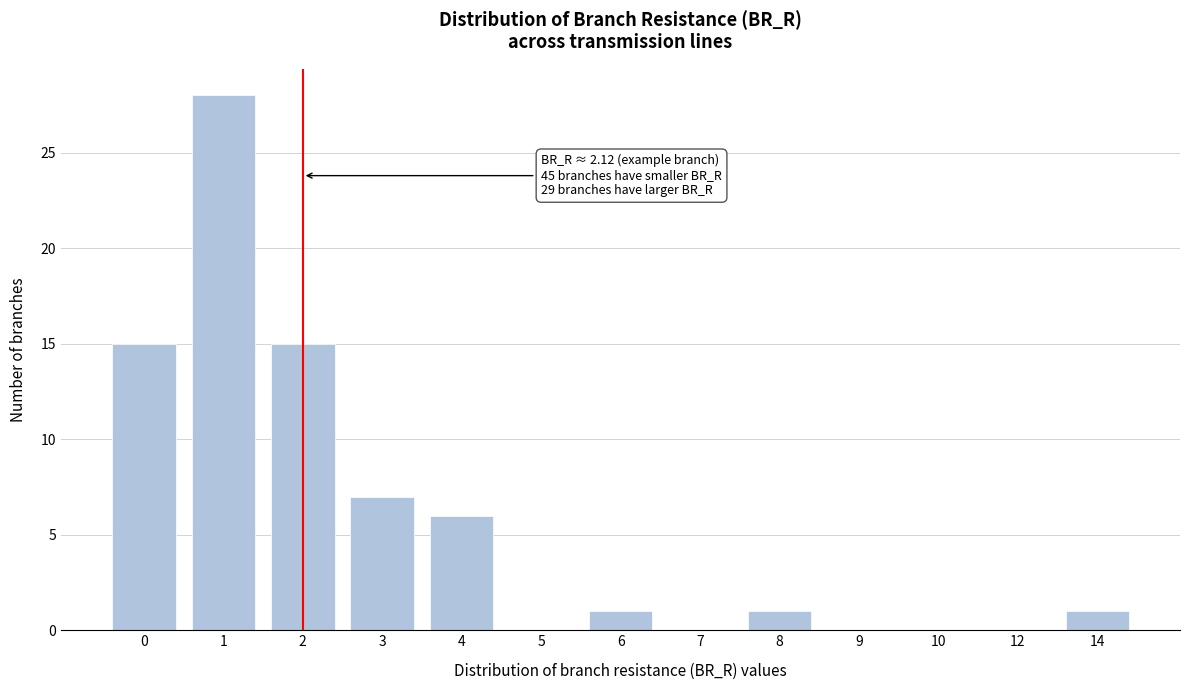

Reading left to right, transcribe all the data shown in this chart.

0=15	1=28	2=15	3=7	4=6	5=0	6=1	7=0	8=1	9=0	10=0	12=0	14=1